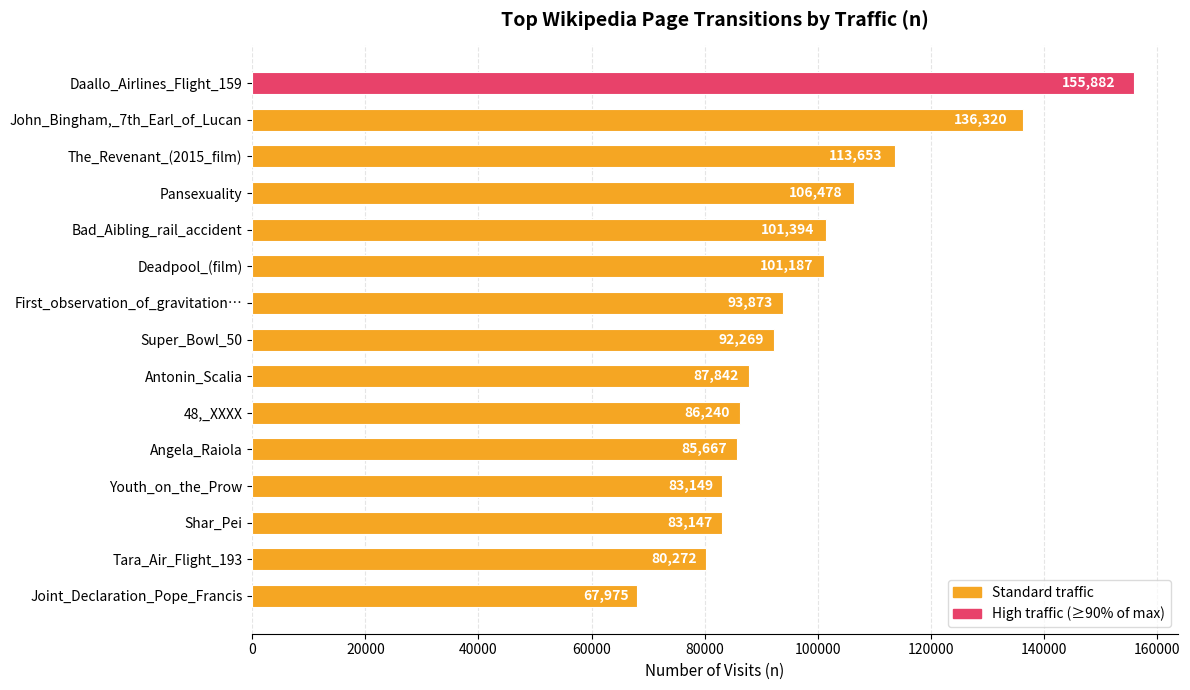

What is the change in value from Bad_Aibling_rail_accident to Angela_Raiola?

-15727